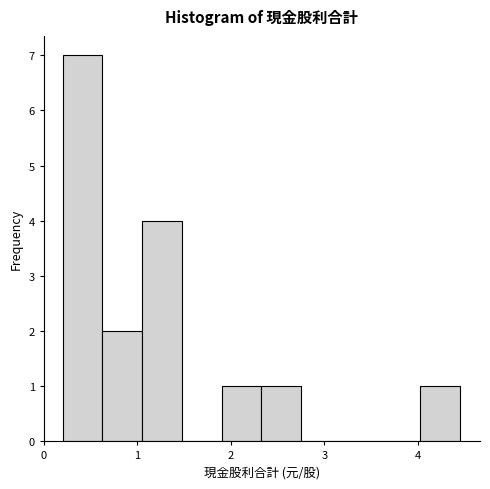

What is the height of the bar covering 0.2 to 0.6 on the x-axis? Neither the bar edges nor the heights are printed on the chart, so give them approximately, as read against the axes.

7